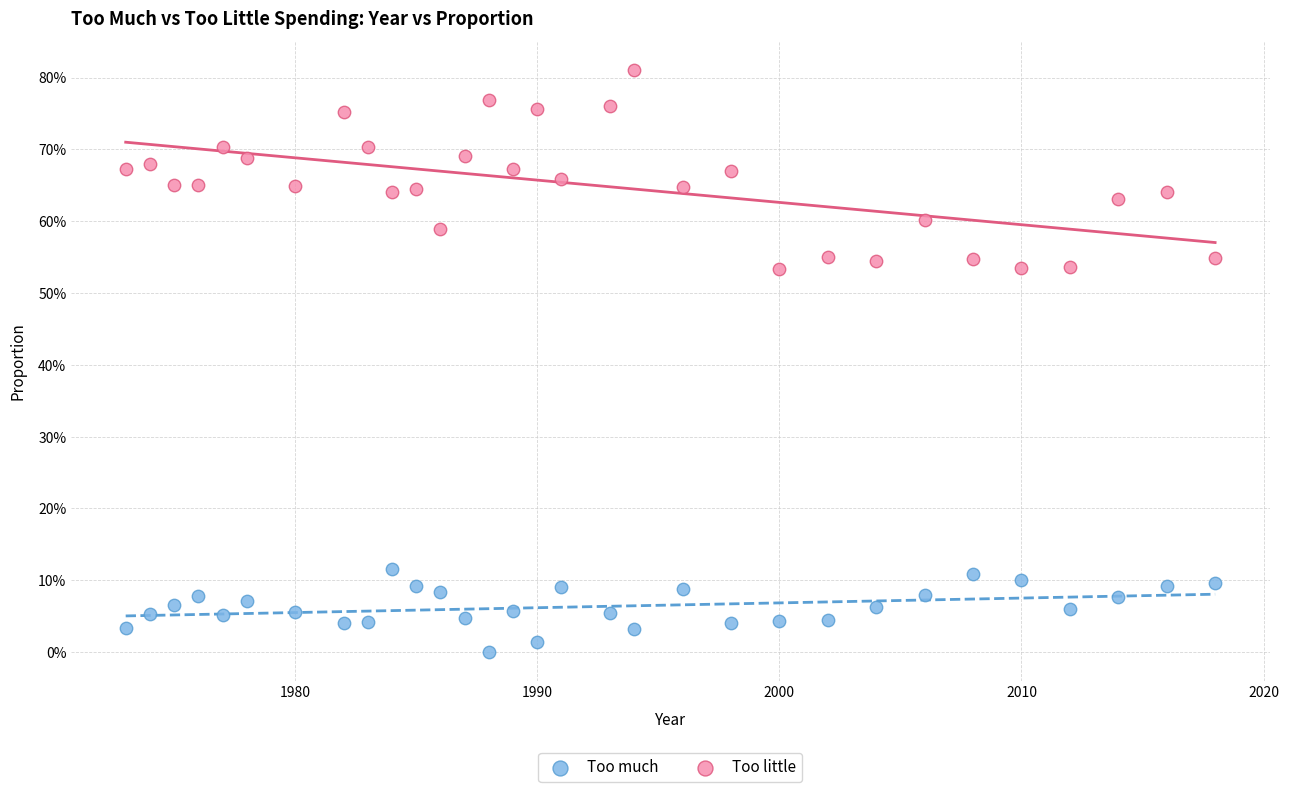

What are all the series names shown in the legend?

Too much, Too little